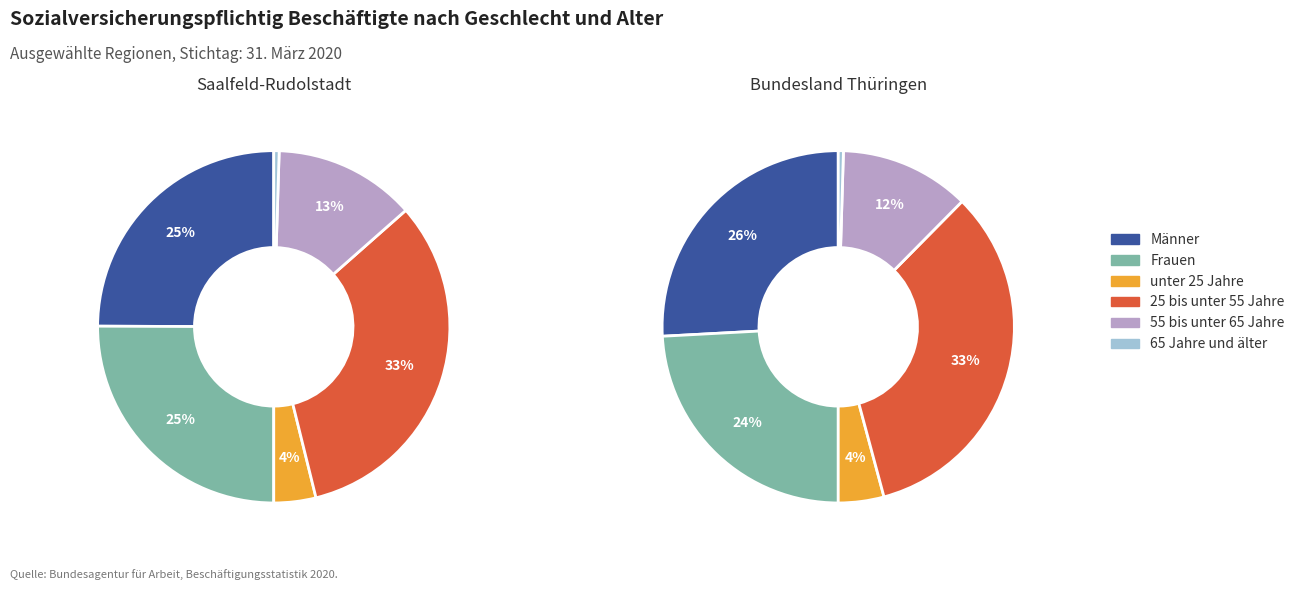

Count the number of slices in the pie.

6